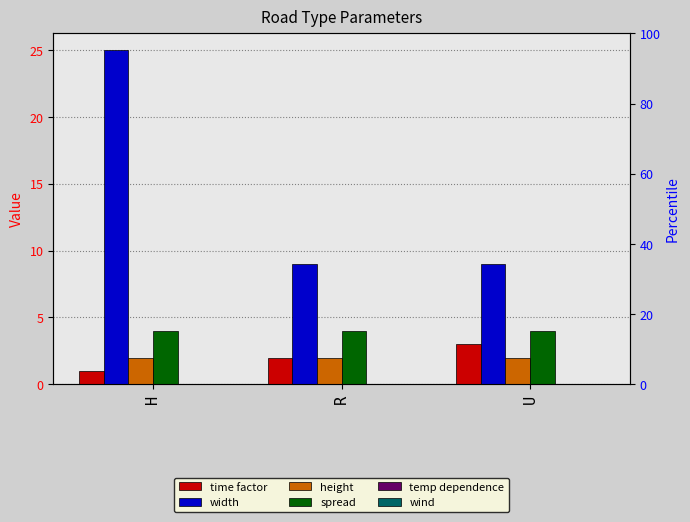

Rank the series by their maximum value, from highest to lowest.

width, spread, time factor, height, temp dependence, wind